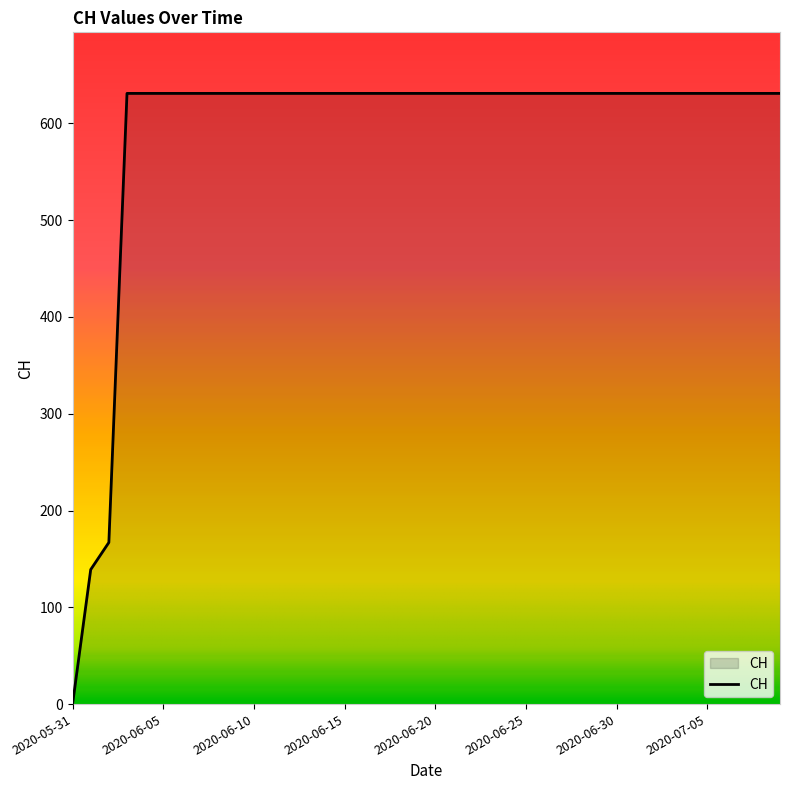

What is the difference between the maximum and minimum values?

631